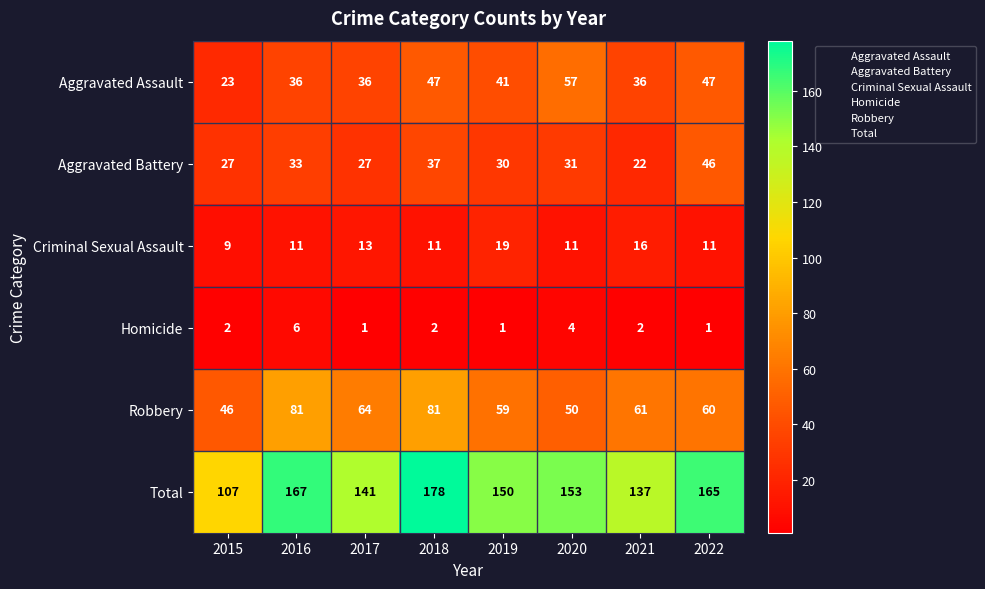

What is the difference between the maximum and minimum values in the Criminal Sexual Assault series?

10